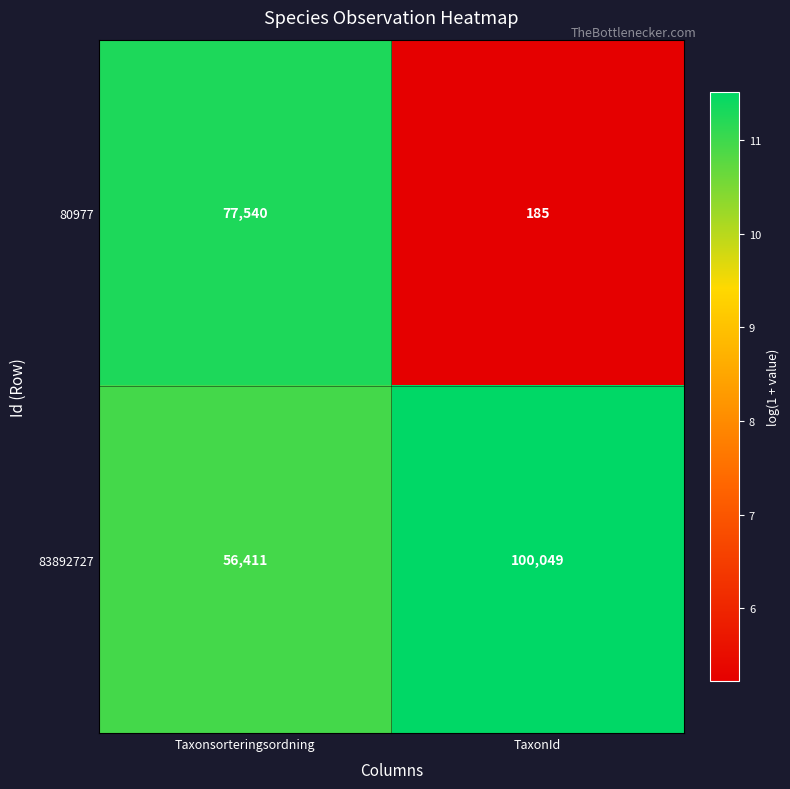

Which series changed the most between Taxonsorteringsordning and TaxonId?

80977